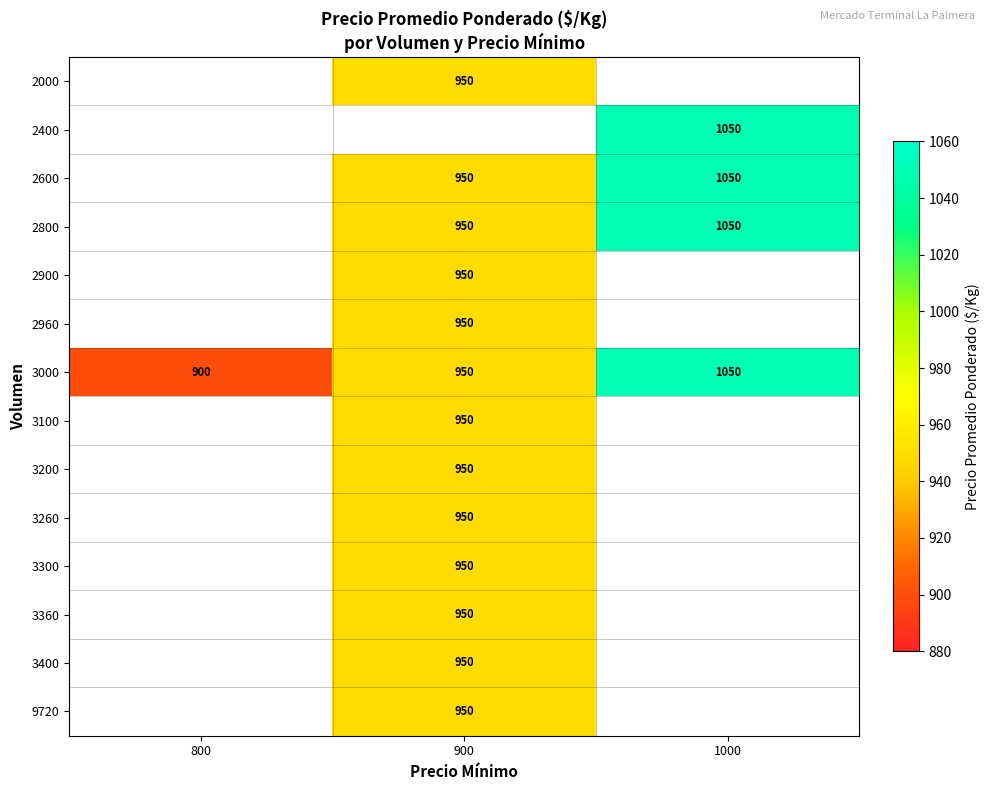

What is the highest value of the 3000 series?

1050